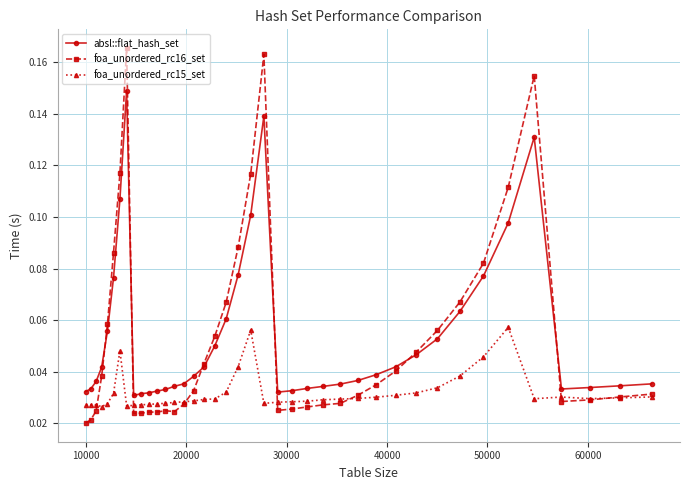

What is the sum of all absl::flat_hash_set values?

2.2